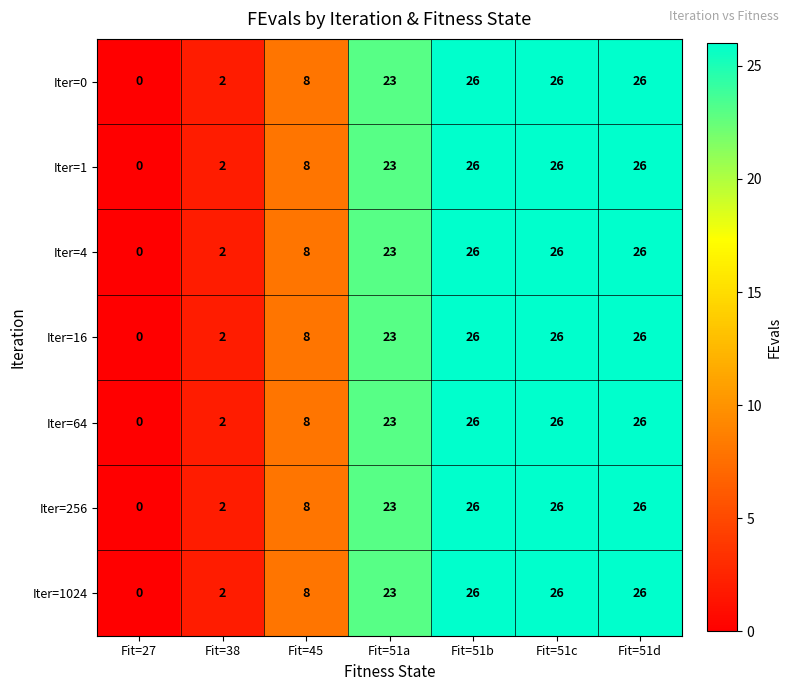

What is the average value of the Iter=4 series?

16